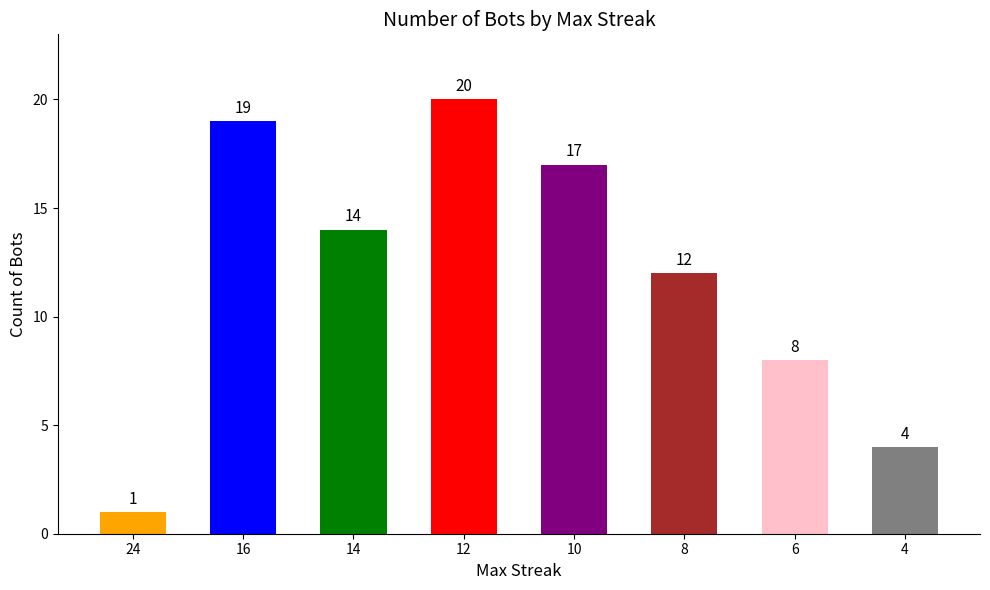

What is the change in value from 24 to 4?

+3